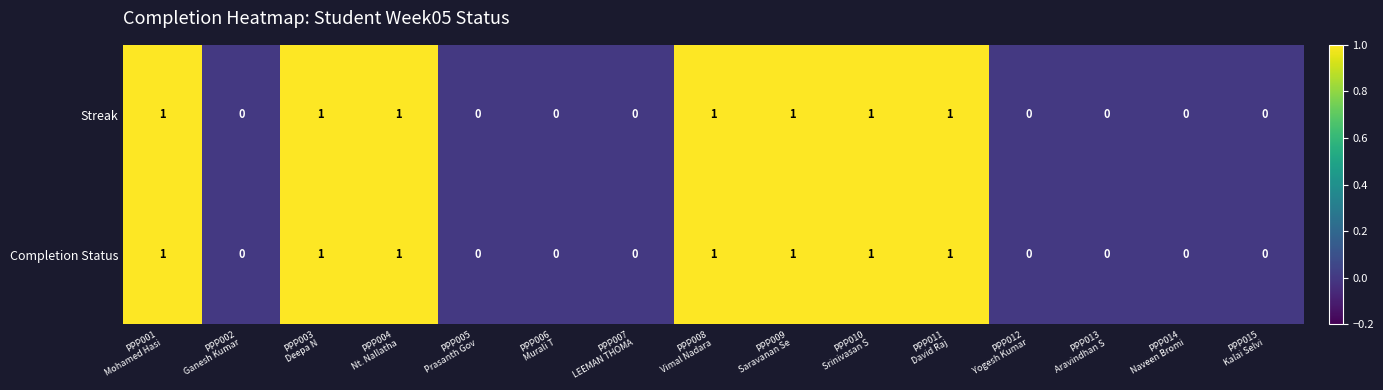

Count the Completion Status values in the range 0 to 1.

15